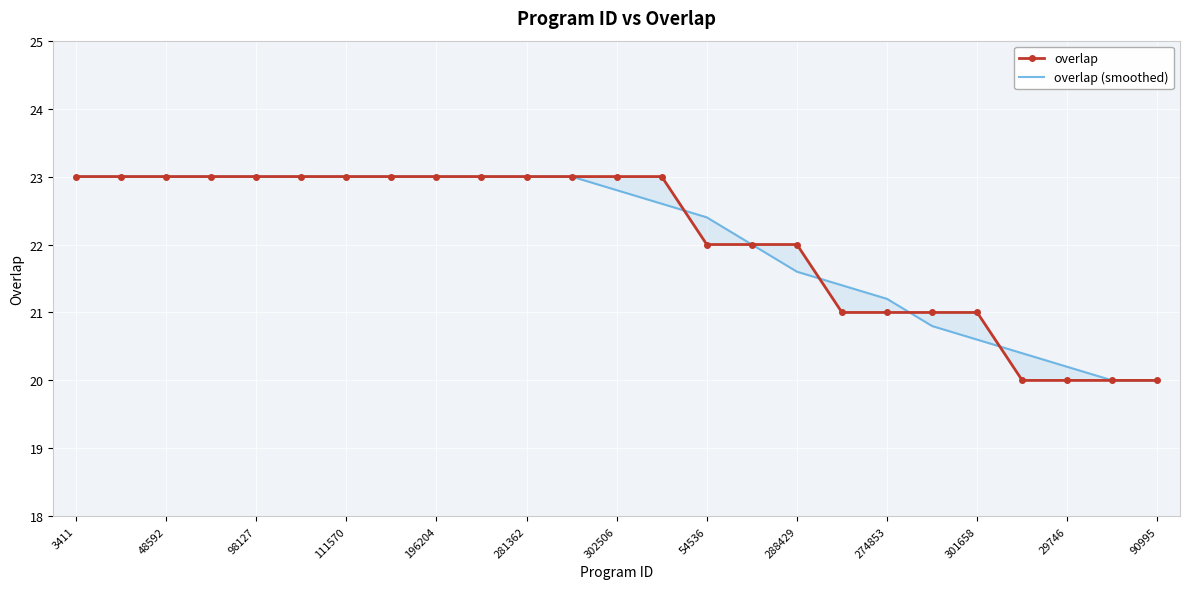

Is this an area chart (filled region under the line)?

No